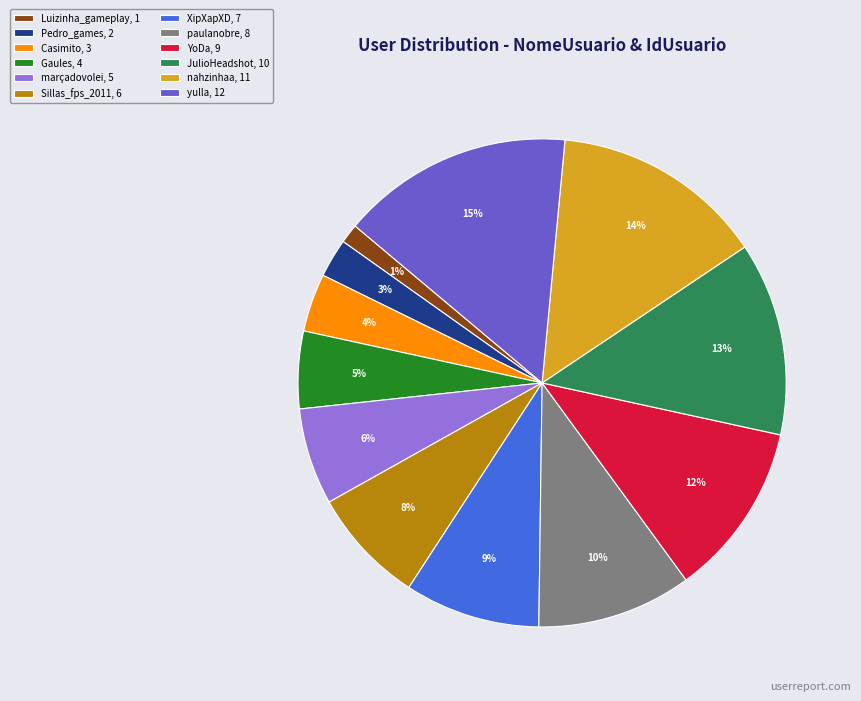

What is the largest slice in the pie chart?

yulla